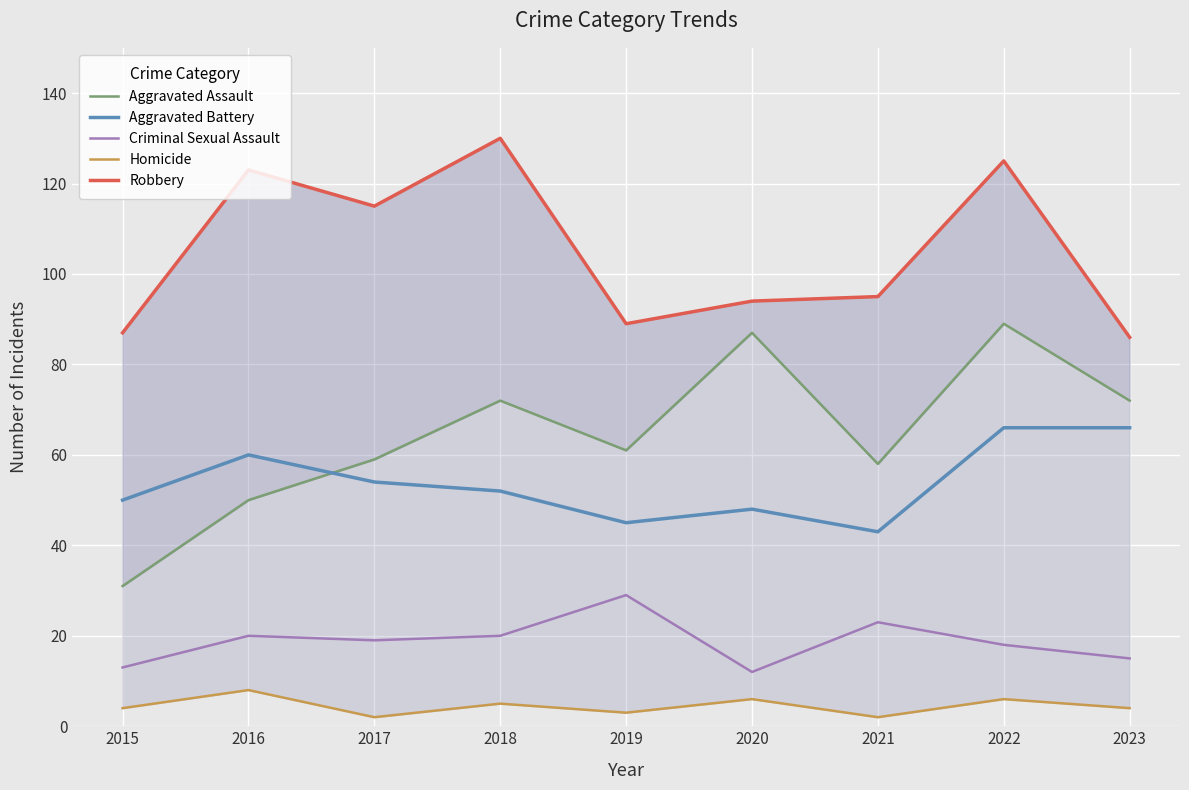

The Aggravated Battery series shows 106 at 2016. True or false?

False